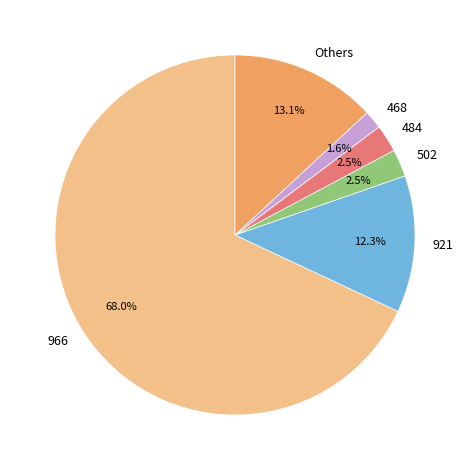

Between 966 and Others, which is larger?

966